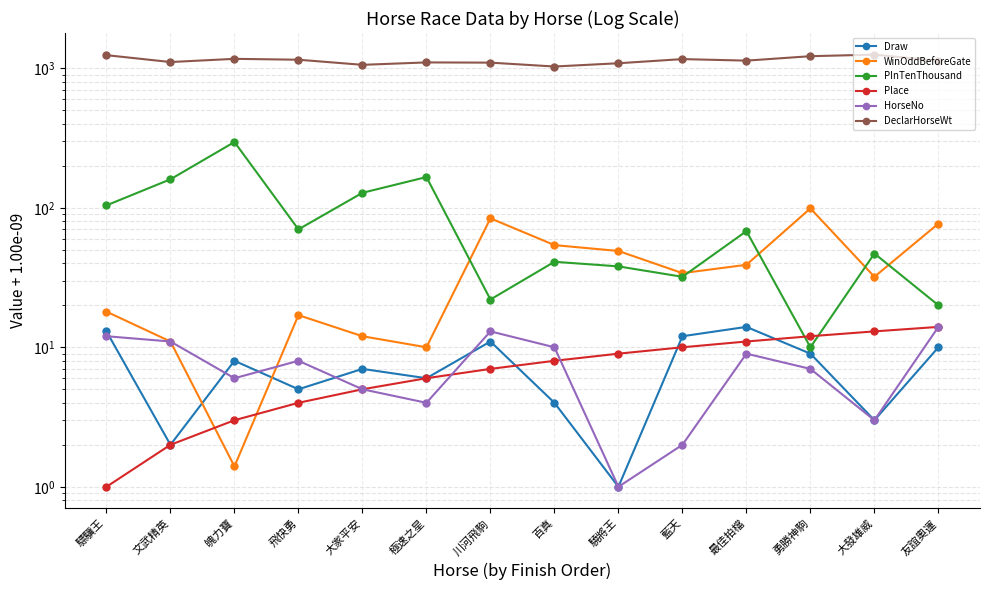

Between 文武精英 and 百真, which series saw the biggest shift?

PInTenThousand